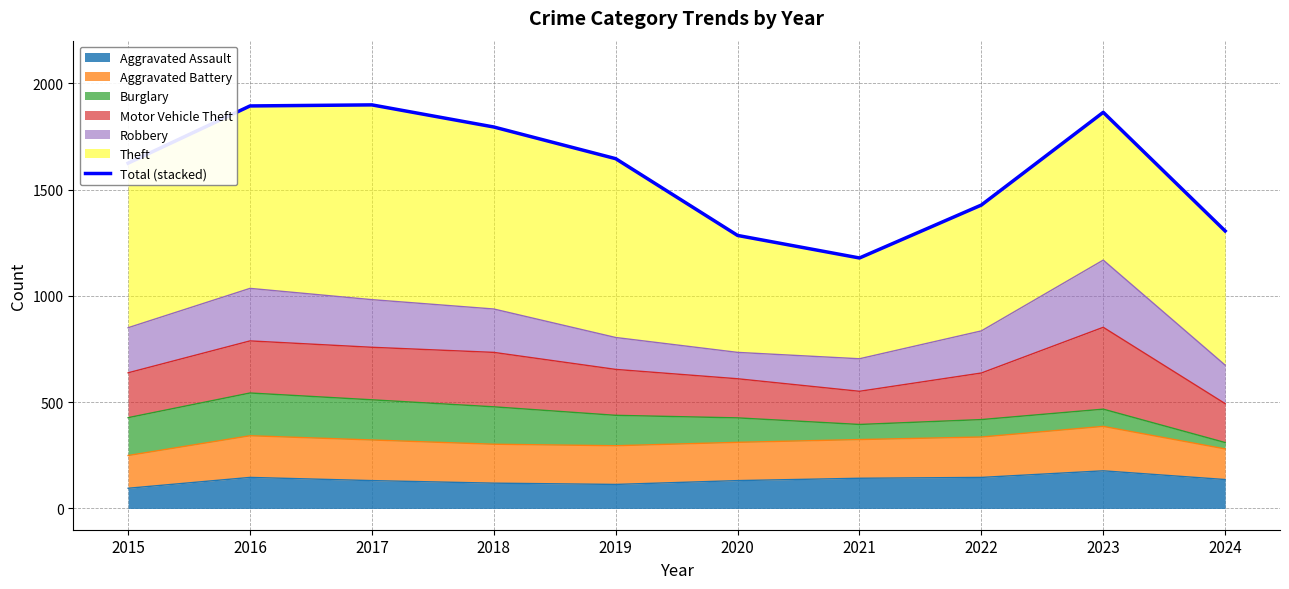

What is the highest value of the Aggravated Assault series?

177